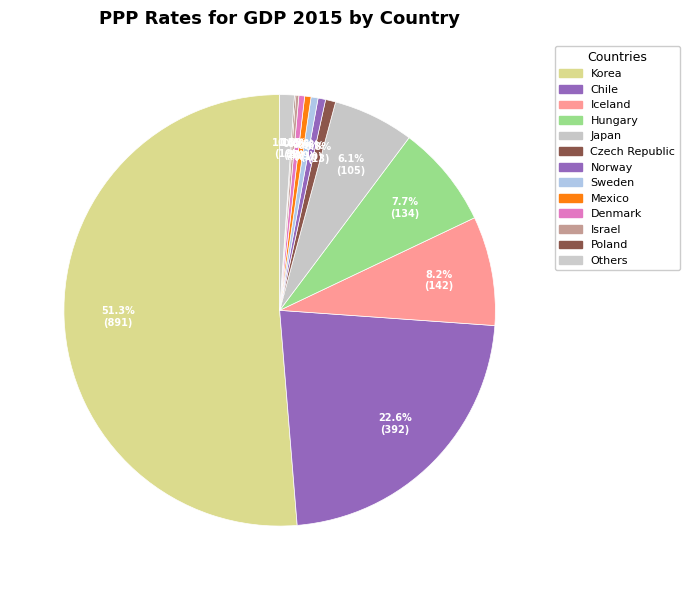

Is there any slice that represents more than half of the pie?

Yes